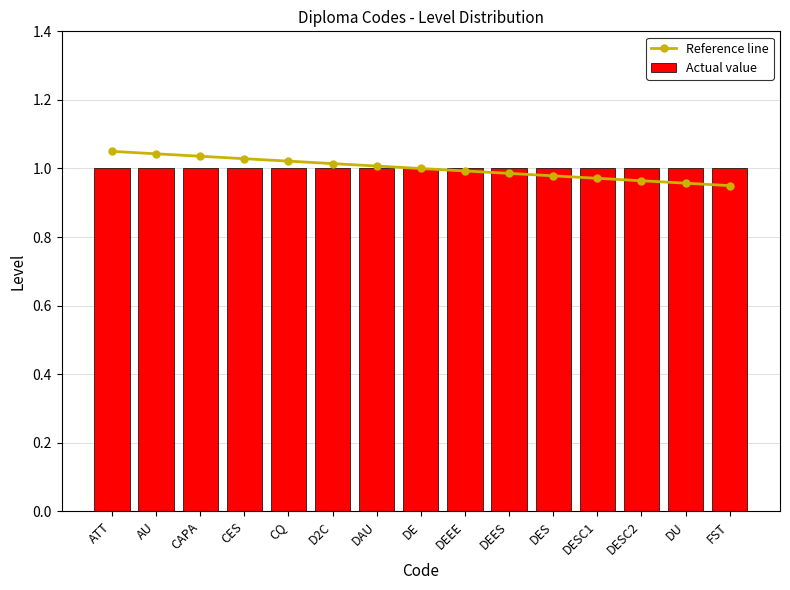

At which label does Reference line reach its peak?

ATT